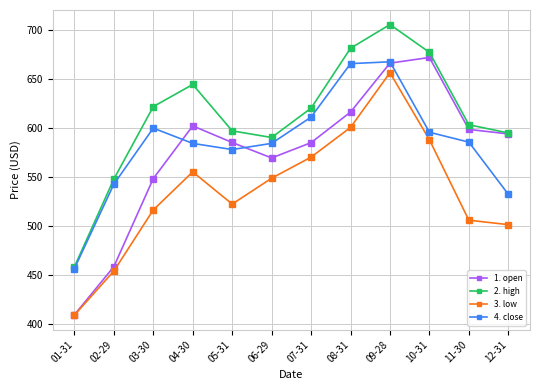

Where is the first local maximum for 3. low?

04-30